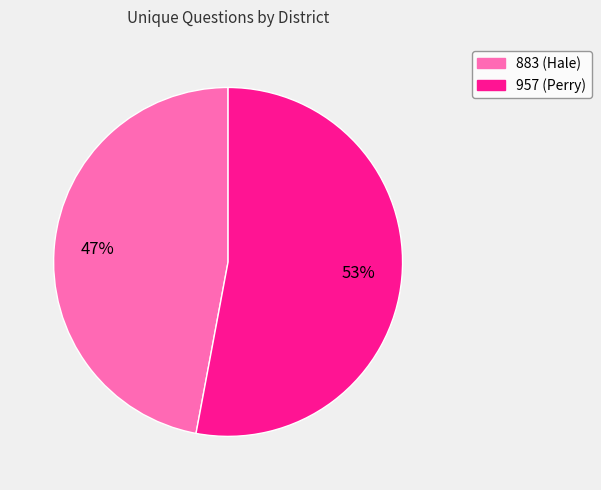

Which slice represents more than half of the pie?

957 (Perry)